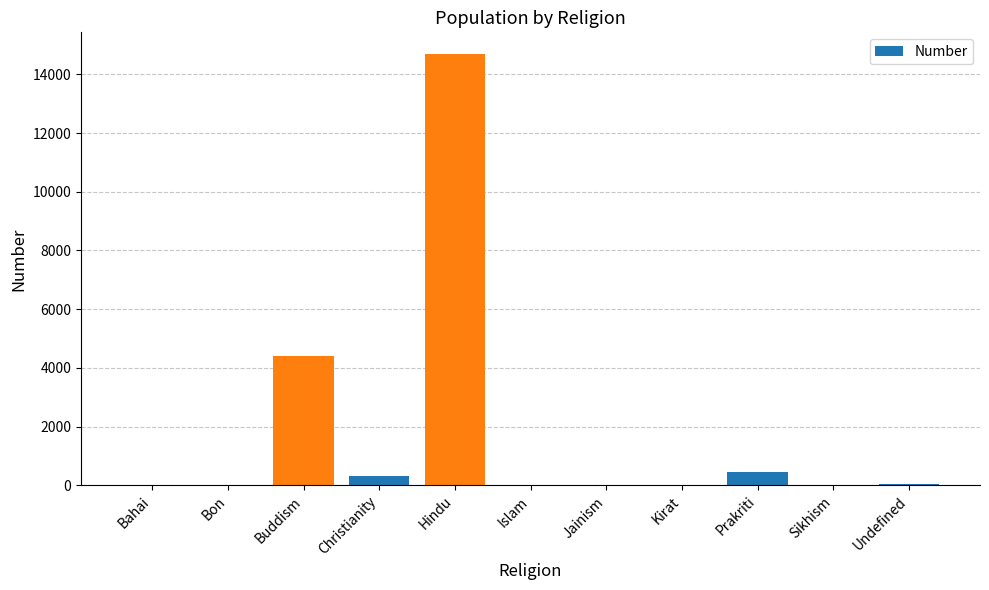

How many data points does each series have?

11